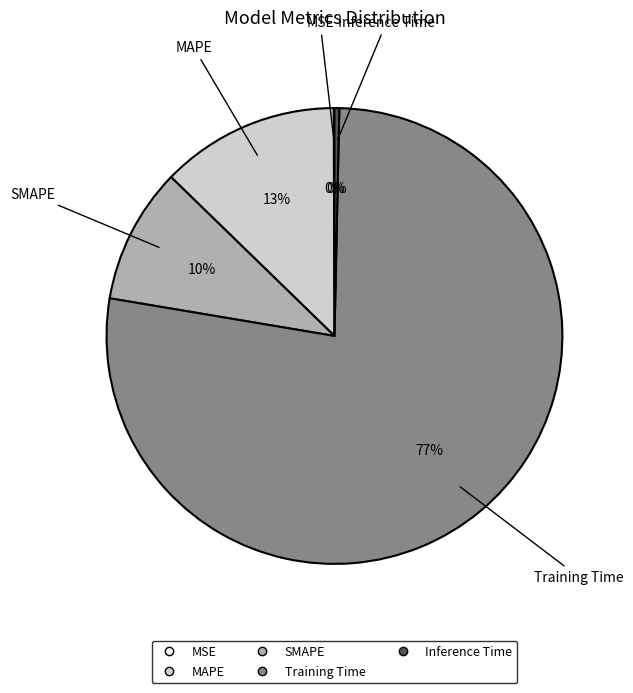

Is it true that MAPE is 13% of the pie?

True